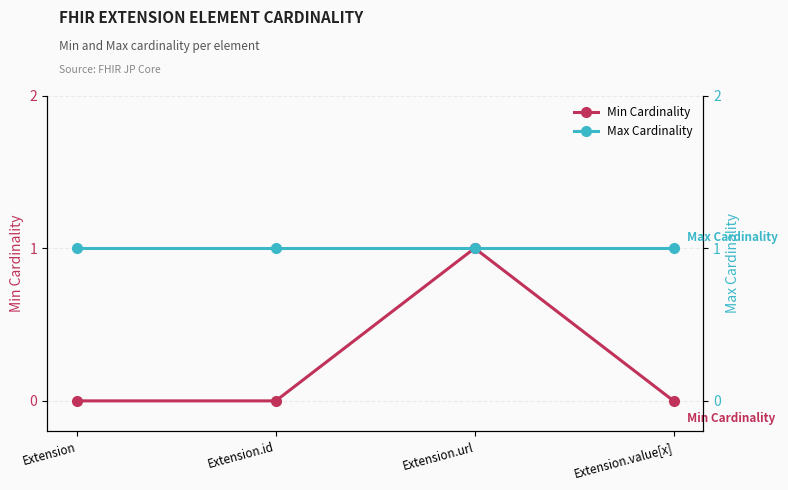

What position from the left is Extension.url?

3